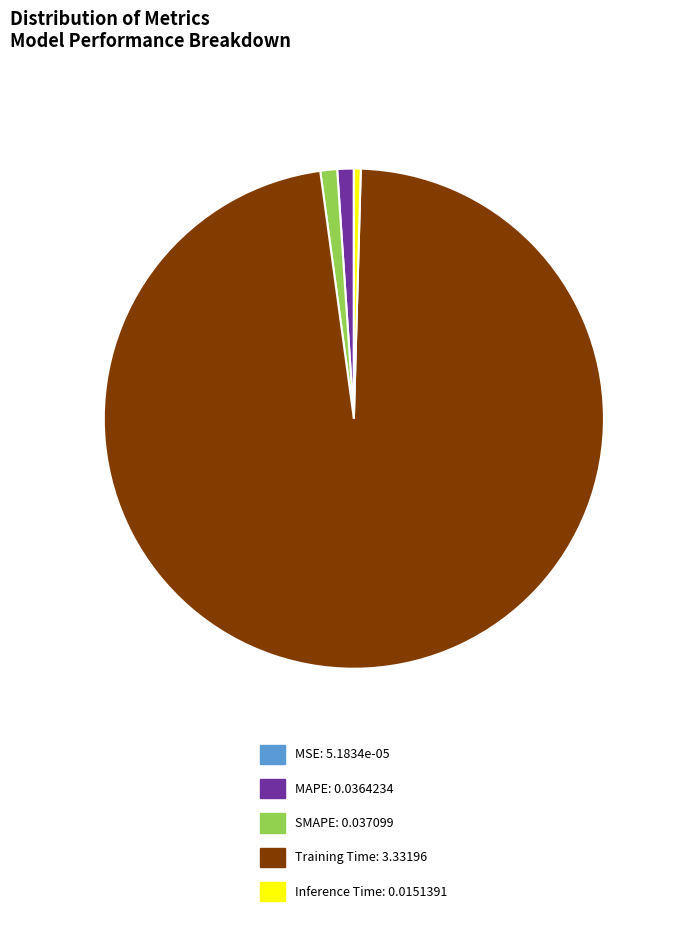

Between SMAPE: 0.037099 and Training Time: 3.33196, which is larger?

Training Time: 3.33196